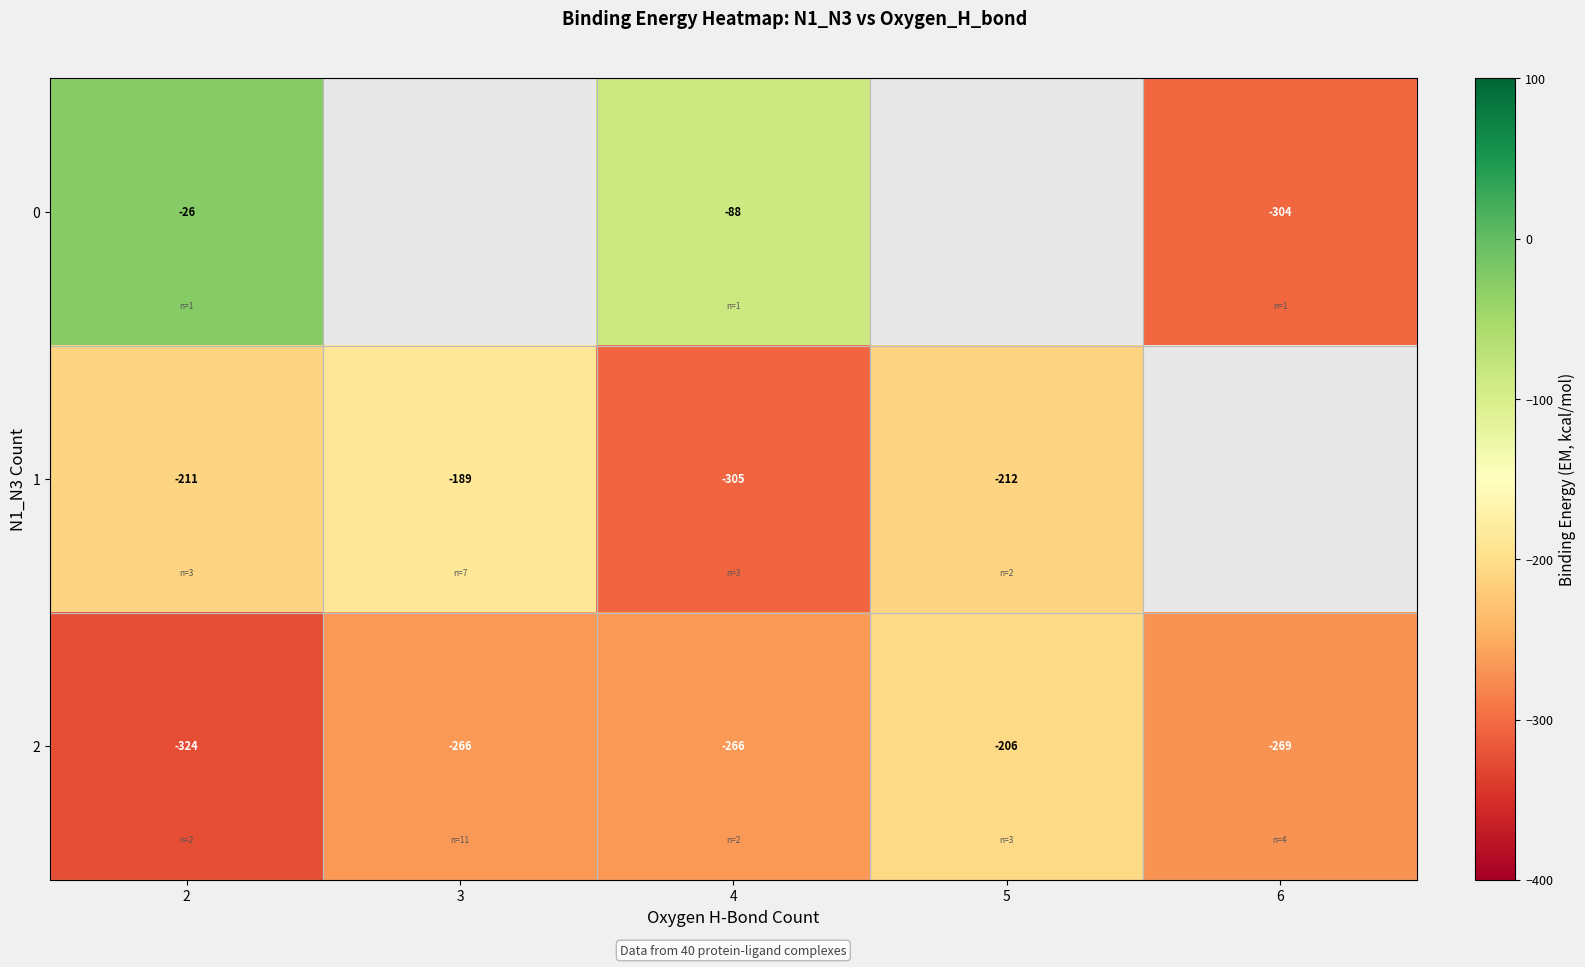

True or false: row_2 has a value of -266.0 at 4.

True